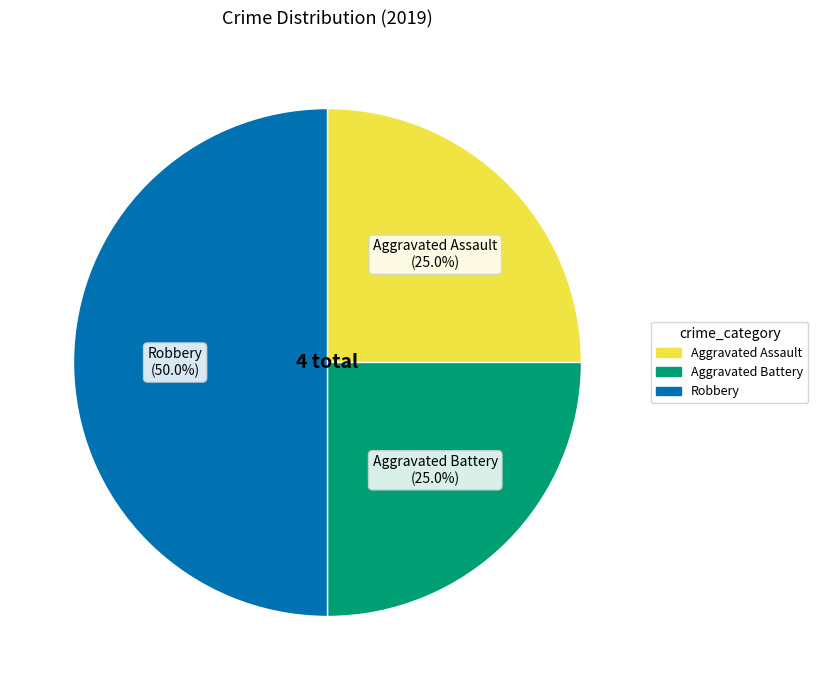

What percentage do Aggravated Assault and Robbery together represent?

75.0%